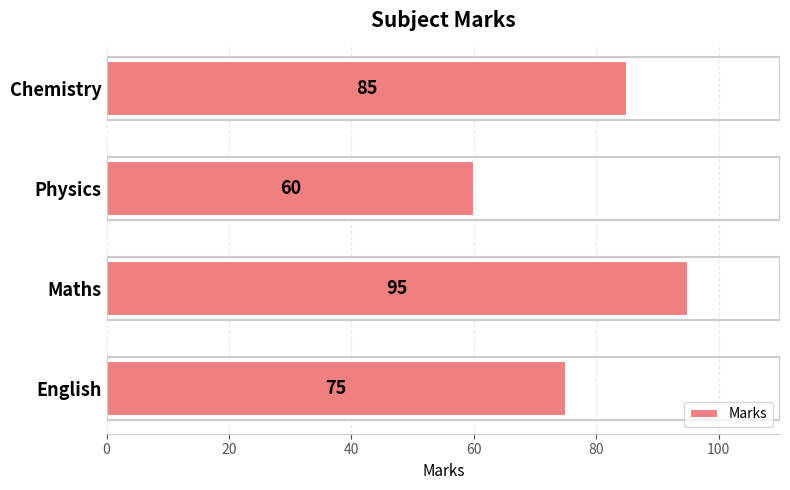

Which category has the lowest value across all series?

Physics